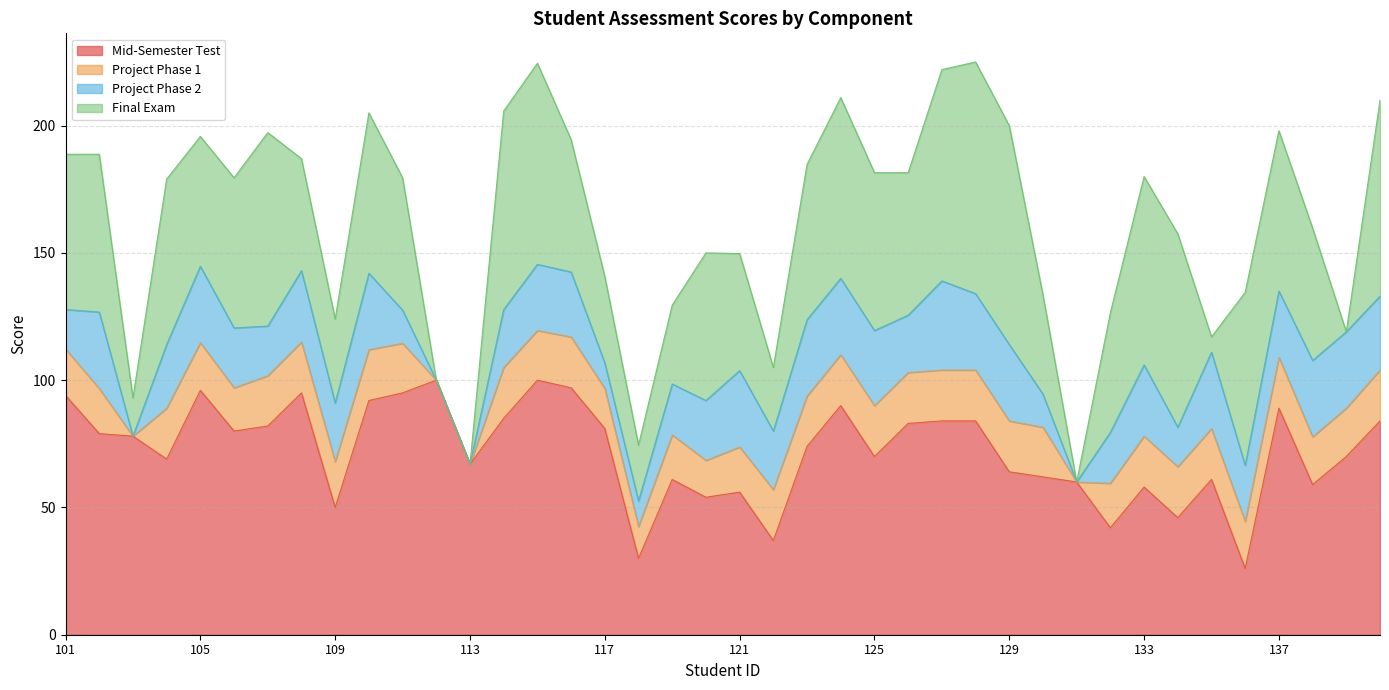

The Project Phase 2 series shows 15.5 at 101. True or false?

True